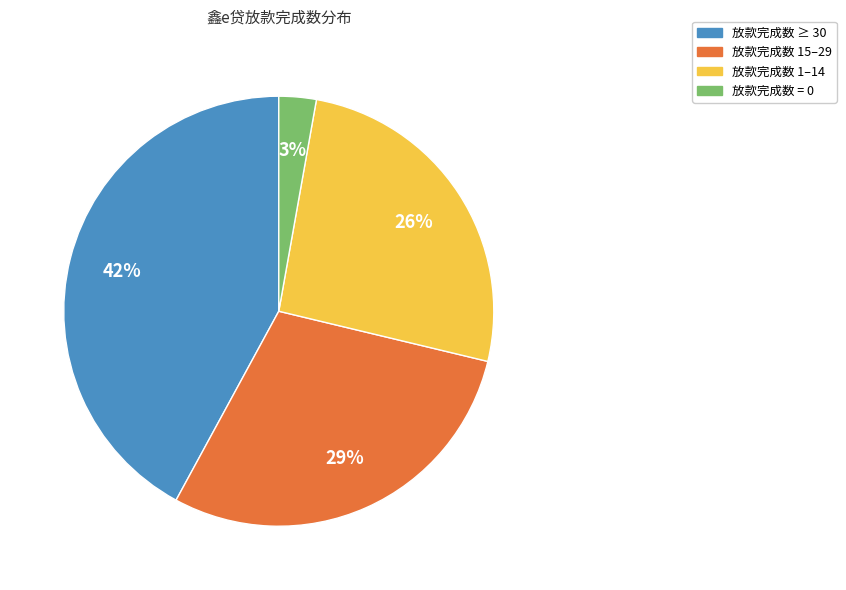

Is there a majority slice in this chart?

No